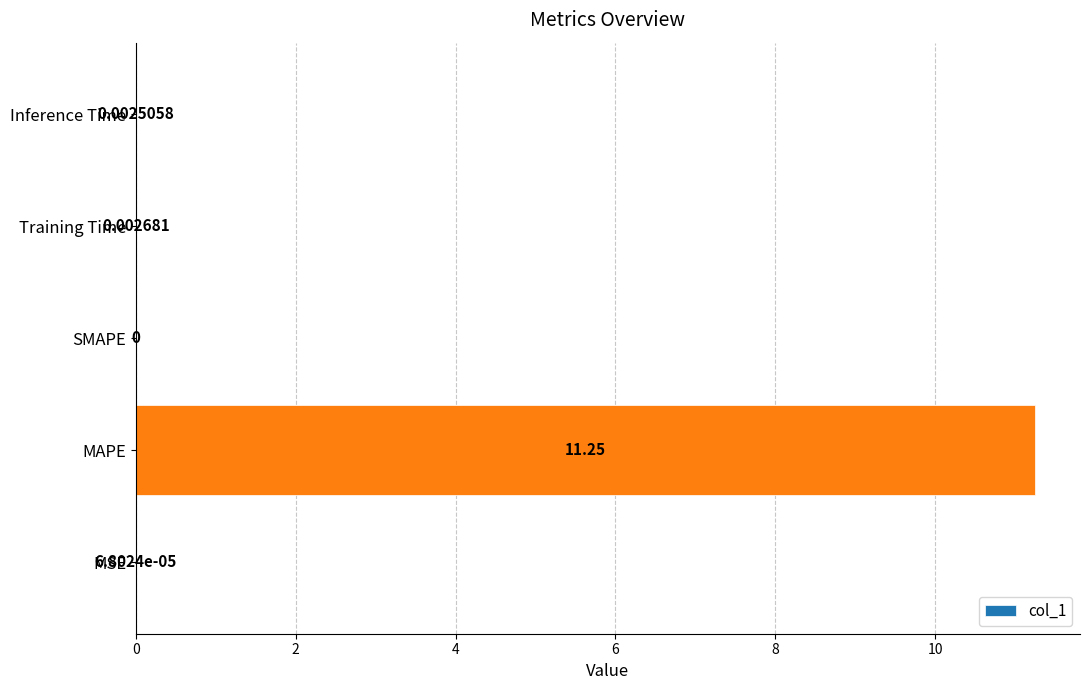

Which category has the highest value across all series?

MAPE